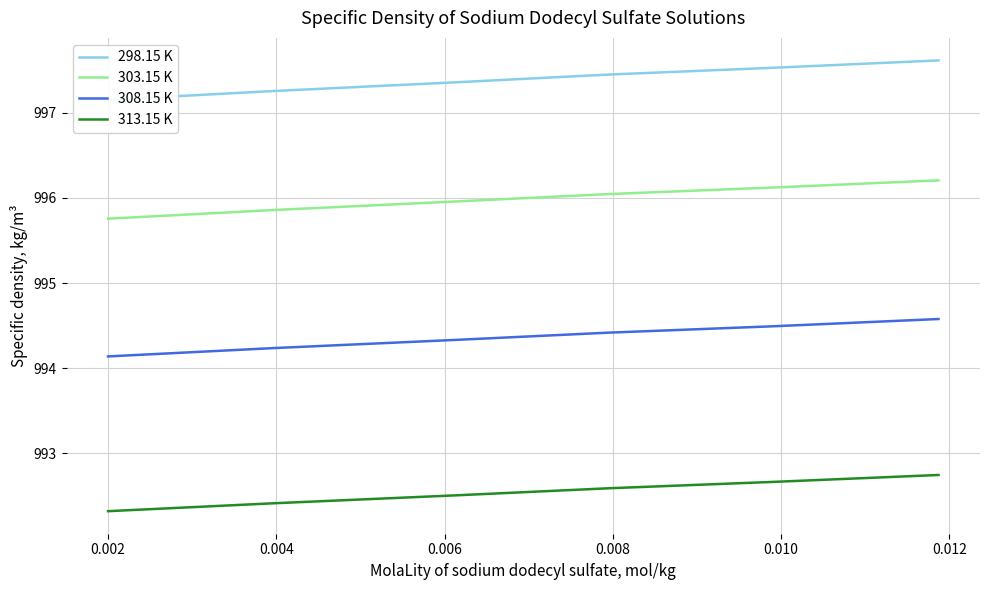

What is the highest value of the 308.15 K series?

994.6